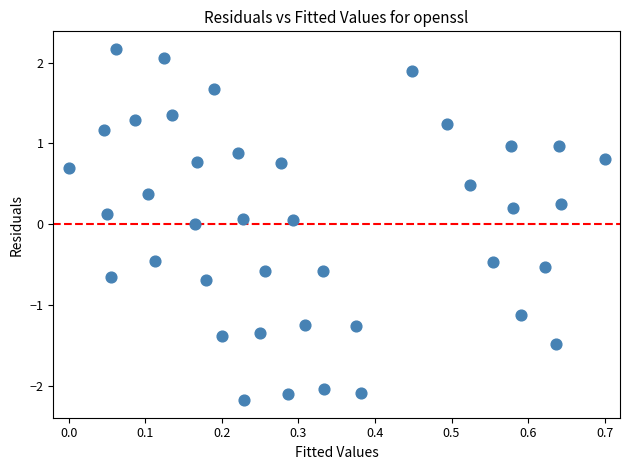

What is the range of X values (max minus min)?

0.7